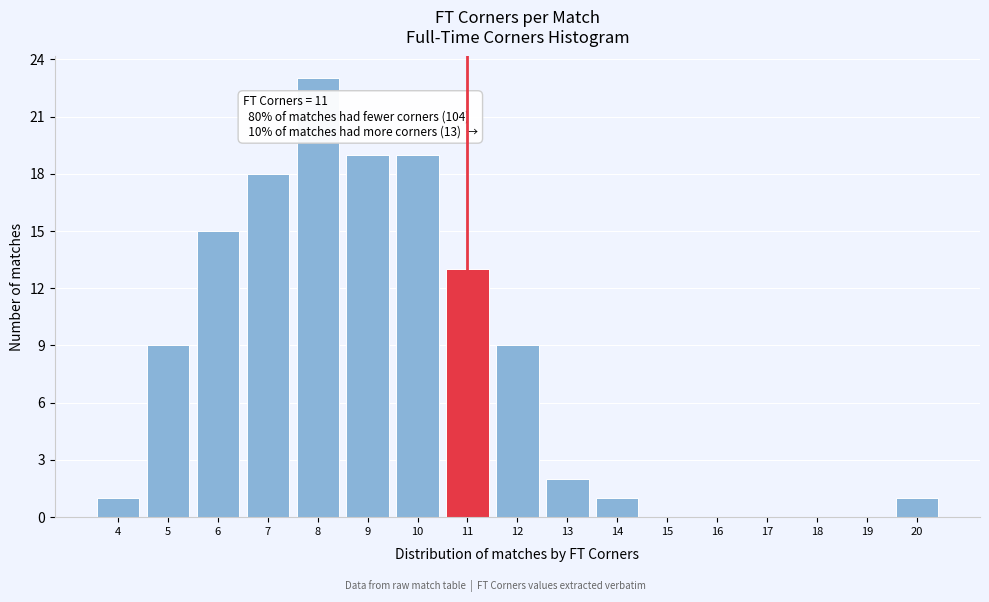

Over which range of the x-axis is the bar tallest?

7.5 to 8.5